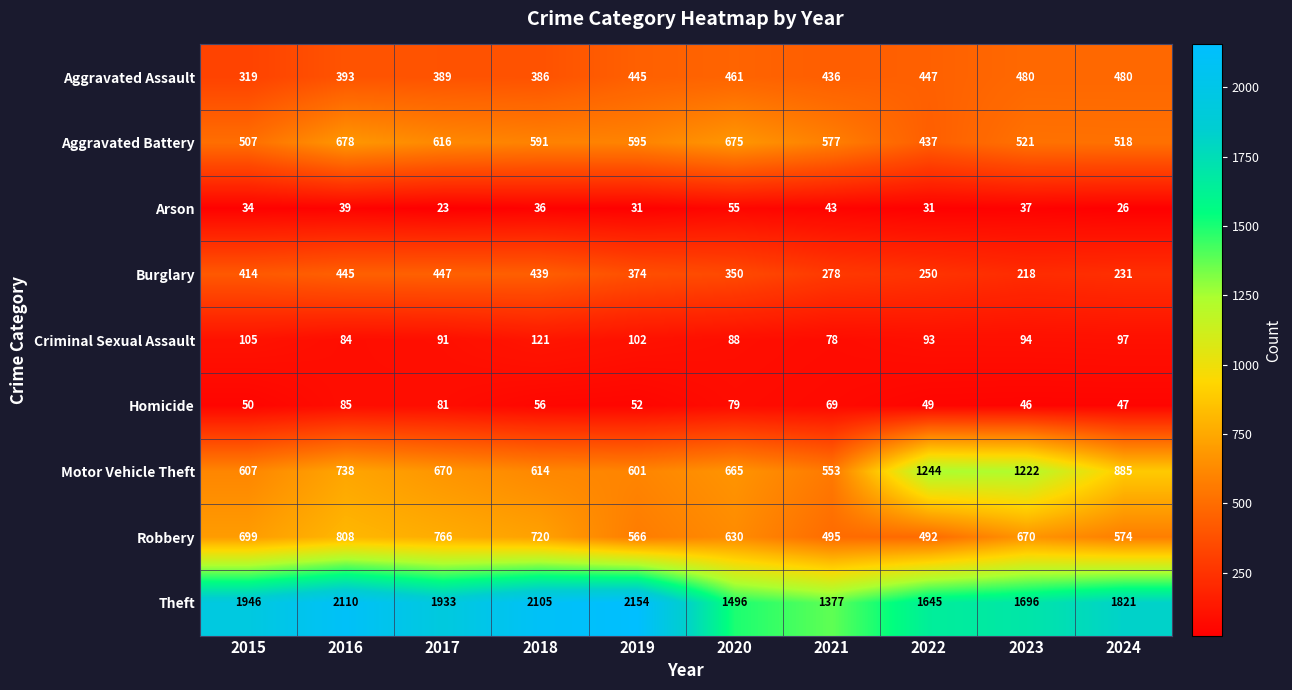

At which category is the sum across all series the highest?

2016